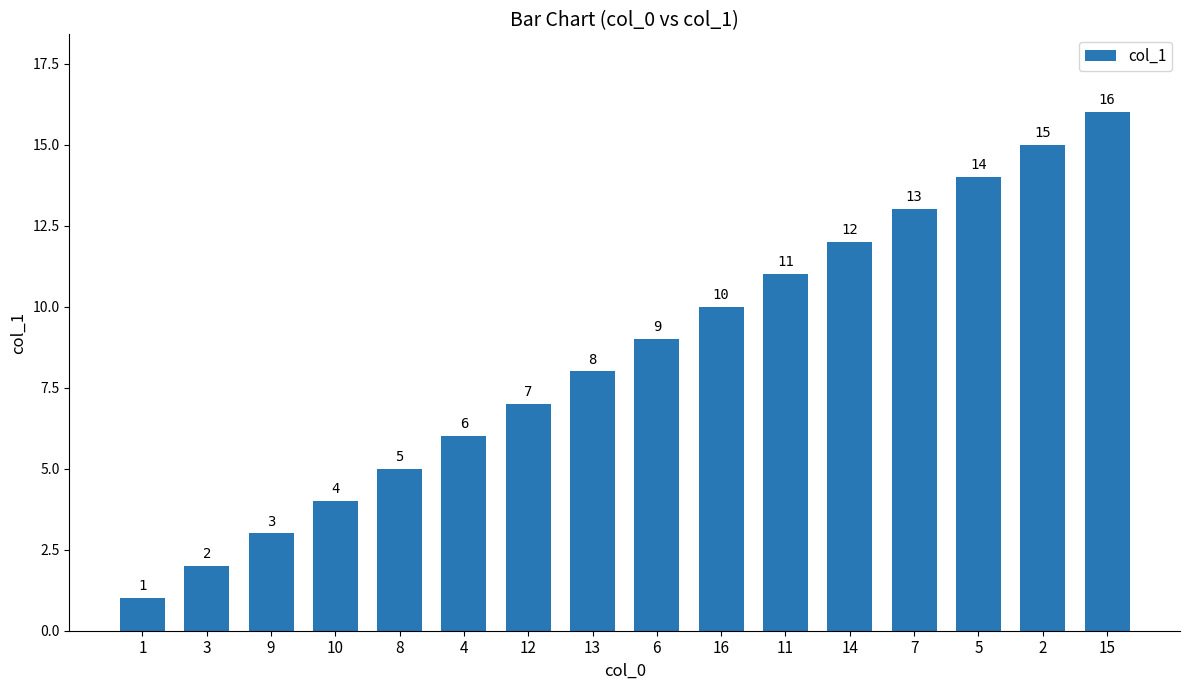

Reading right to left, list all the values displayed in this chart.

15=16	2=15	5=14	7=13	14=12	11=11	16=10	6=9	13=8	12=7	4=6	8=5	10=4	9=3	3=2	1=1